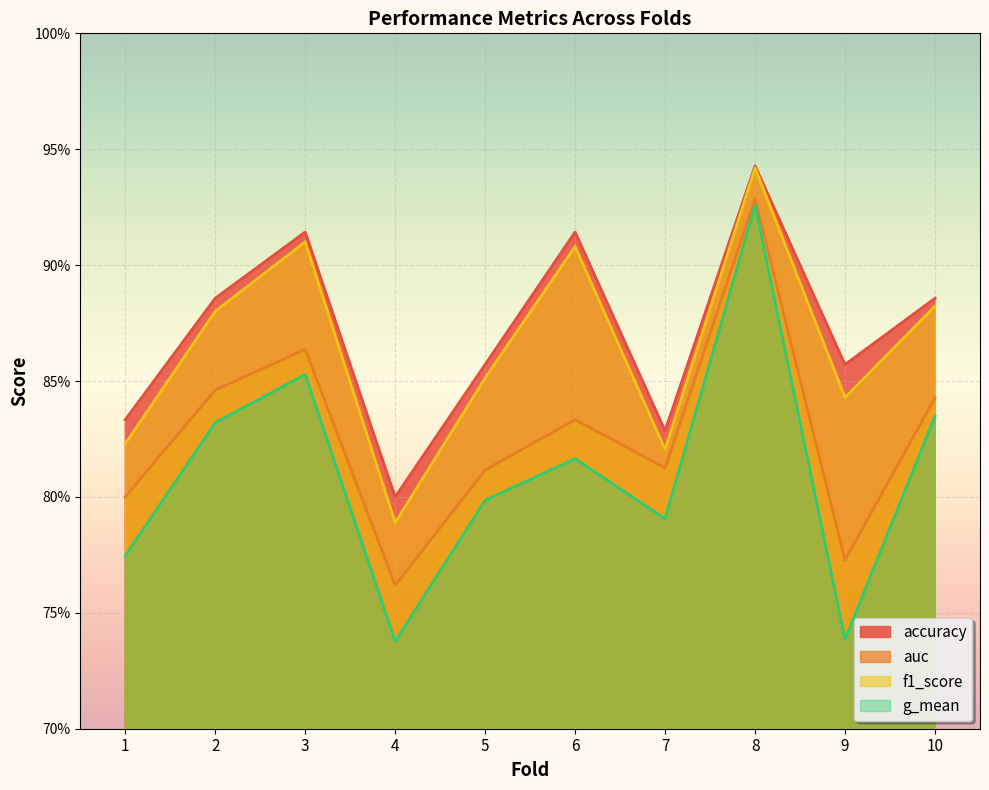

Reading right to left, extract all data points from this chart.

accuracy: 10=0.9	9=0.9	8=0.9	7=0.8	6=0.9	5=0.9	4=0.8	3=0.9	2=0.9	1=0.8
auc: 10=0.8	9=0.8	8=0.9	7=0.8	6=0.8	5=0.8	4=0.8	3=0.9	2=0.8	1=0.8
f1_score: 10=0.9	9=0.8	8=0.9	7=0.8	6=0.9	5=0.9	4=0.8	3=0.9	2=0.9	1=0.8
g_mean: 10=0.8	9=0.7	8=0.9	7=0.8	6=0.8	5=0.8	4=0.7	3=0.9	2=0.8	1=0.8